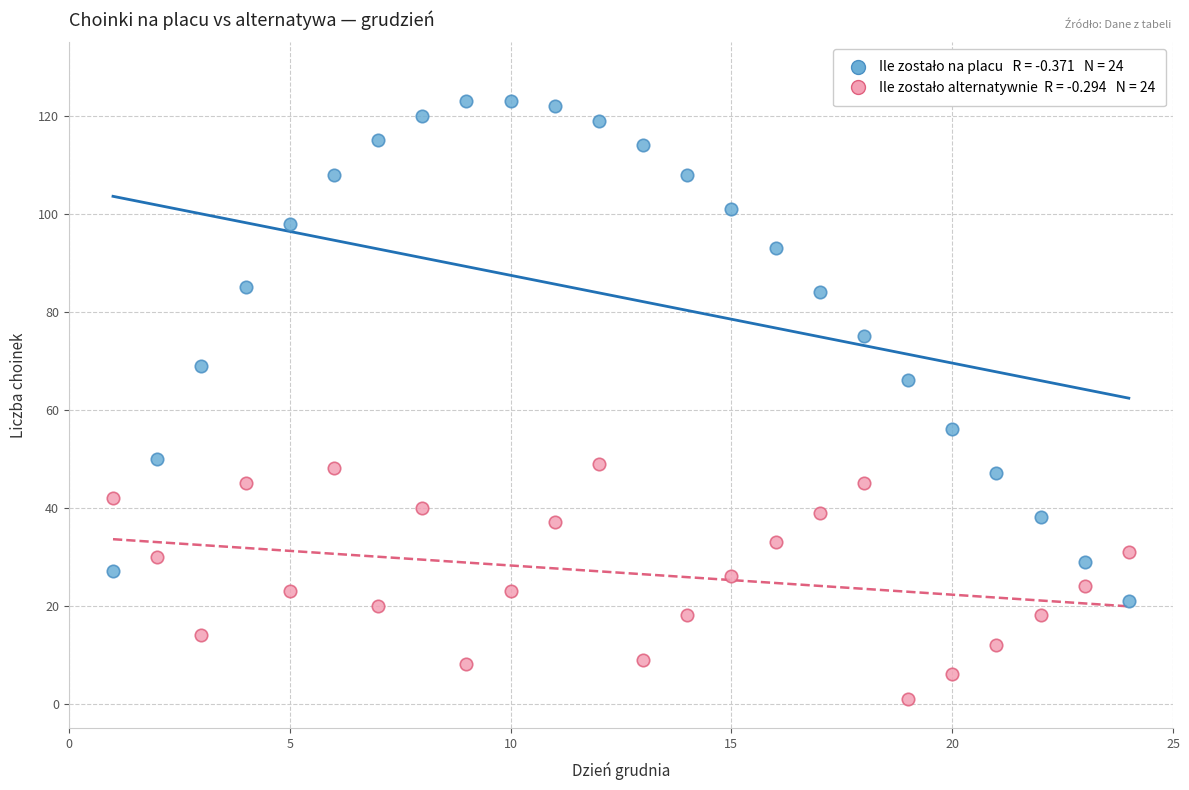

Across all series, what Y value is closest to 62?

66